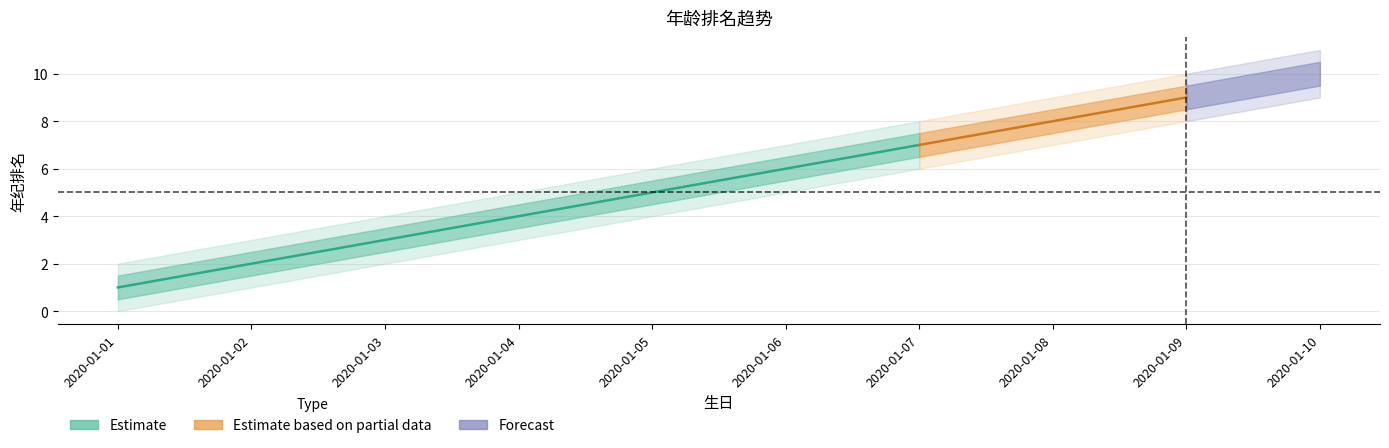

True or false: the data has more than 2 interior local peaks.

False